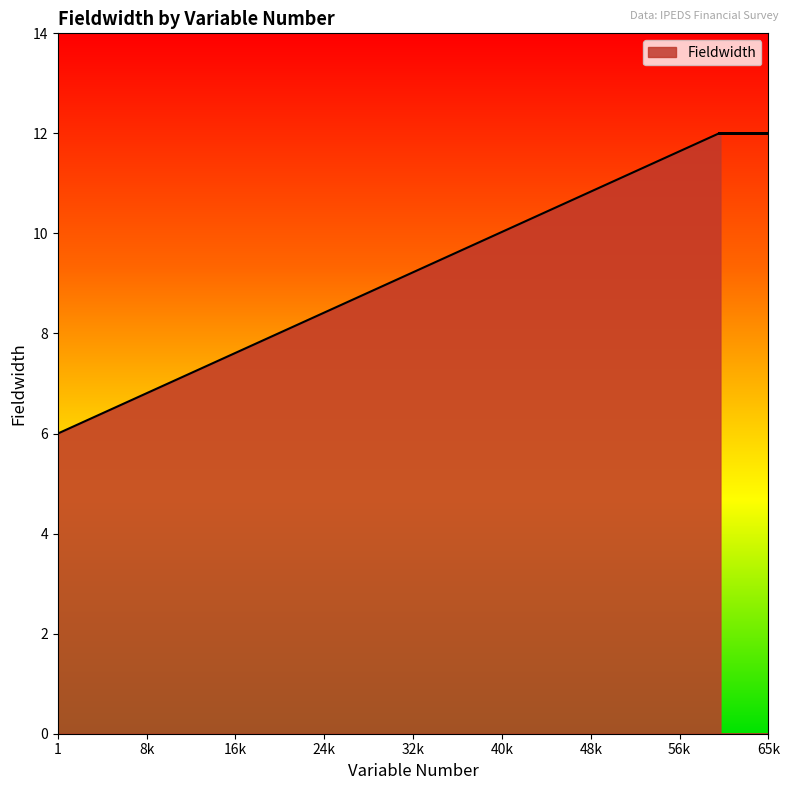

How many categories are shown in the chart?

40